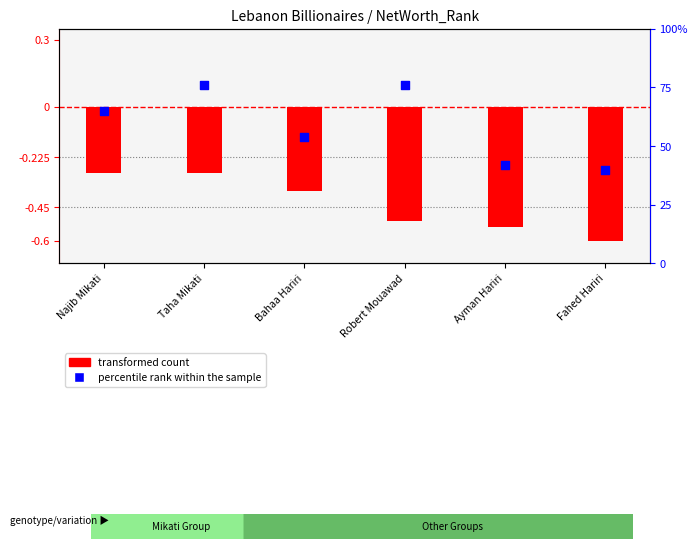

What is the total value across all series at Bahaa Hariri?

53.6